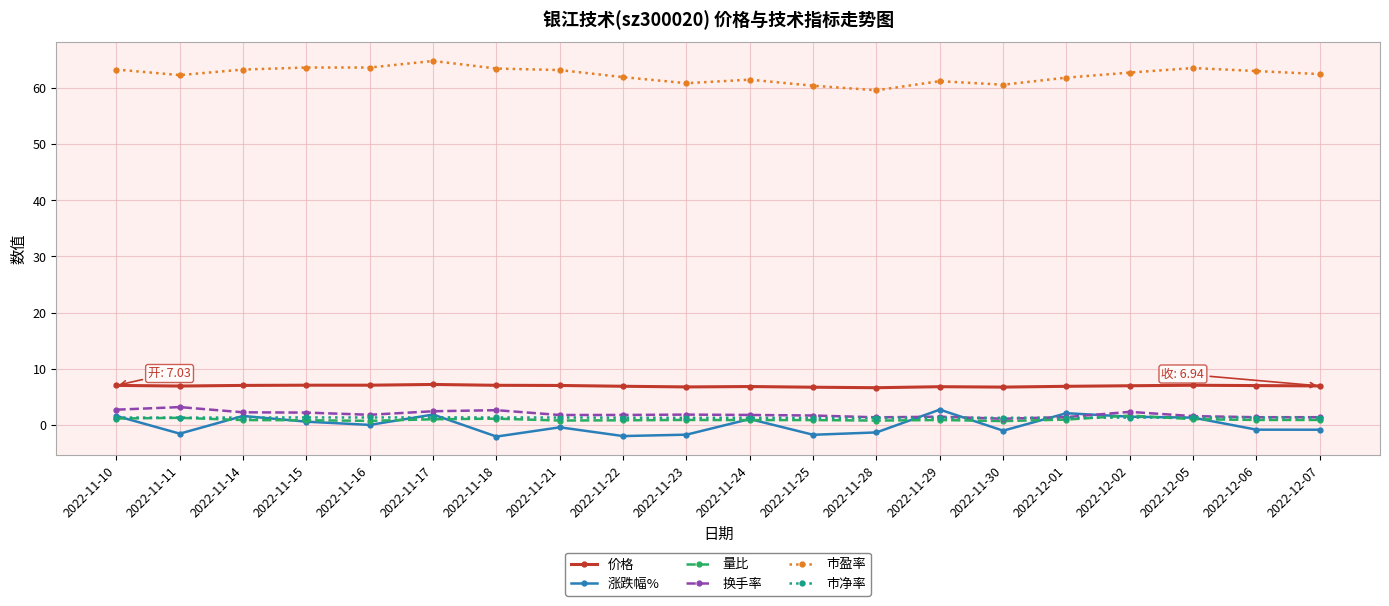

Which series has the largest total across all categories?

市盈率